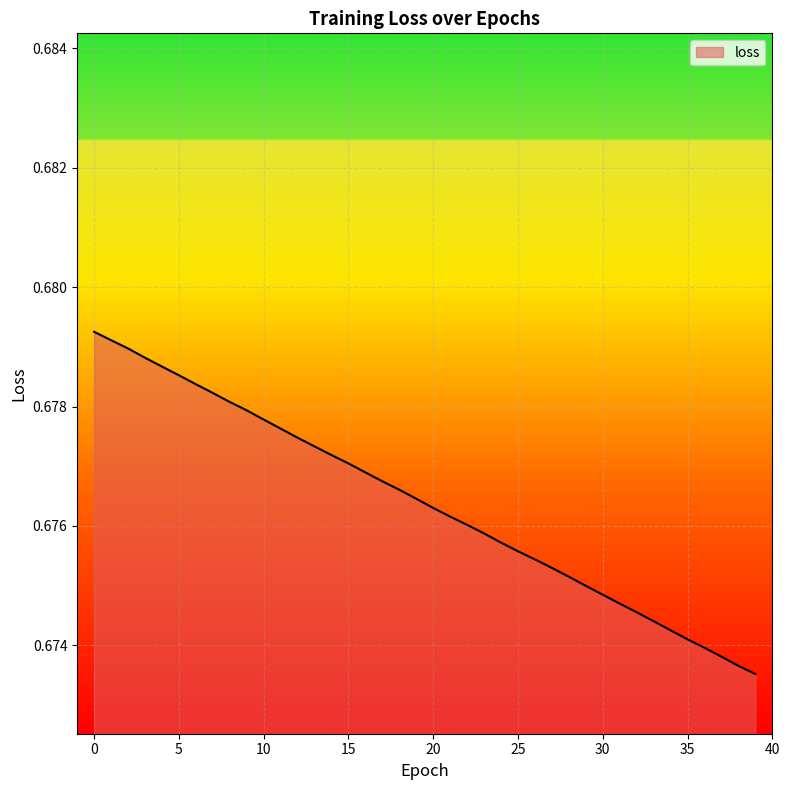

Reading right to left, extract all data points from this chart.

0.7	0.7	0.7	0.7	0.7	0.7	0.7	0.7	0.7	0.7	0.7	0.7	0.7	0.7	0.7	0.7	0.7	0.7	0.7	0.7	0.7	0.7	0.7	0.7	0.7	0.7	0.7	0.7	0.7	0.7	0.7	0.7	0.7	0.7	0.7	0.7	0.7	0.7	0.7	0.7